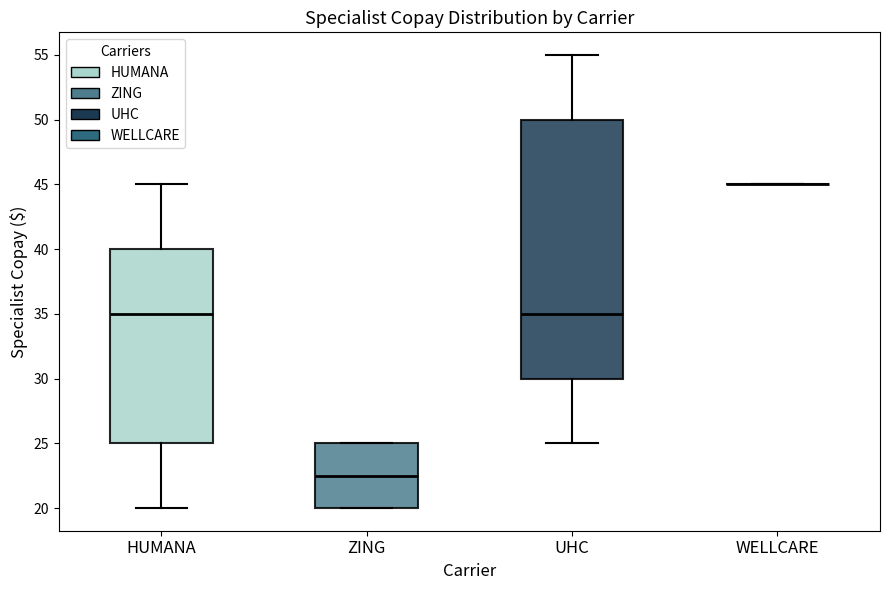

Reading left to right, transcribe this box plot: for each box, give where its median line is, the range the box spans, and where its two whiskers end, as read against the y-axis. The values are not printed on the chart, so give them approximately, as read against the axis.

HUMANA: median 35.0, box 25.0 to 40.0, whiskers 20.0 to 45.0
ZING: median 22.5, box 20.0 to 25.0, whiskers 20.0 to 25.0
UHC: median 35.0, box 30.0 to 50.0, whiskers 25.0 to 55.0
WELLCARE: box collapsed to a line at 45.0, whiskers 45.0 to 45.0